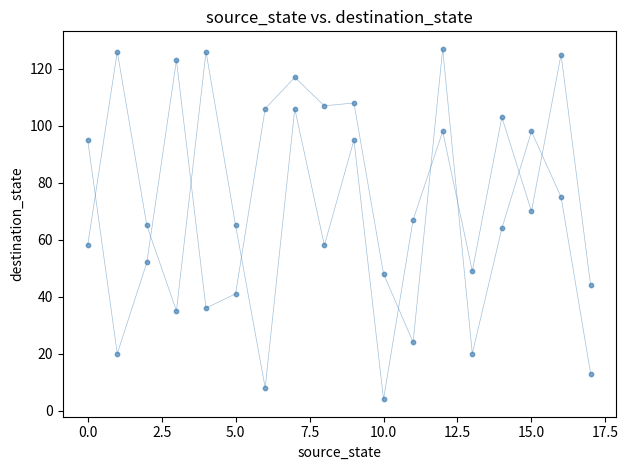

Count the number of points in this scatter plot.

36